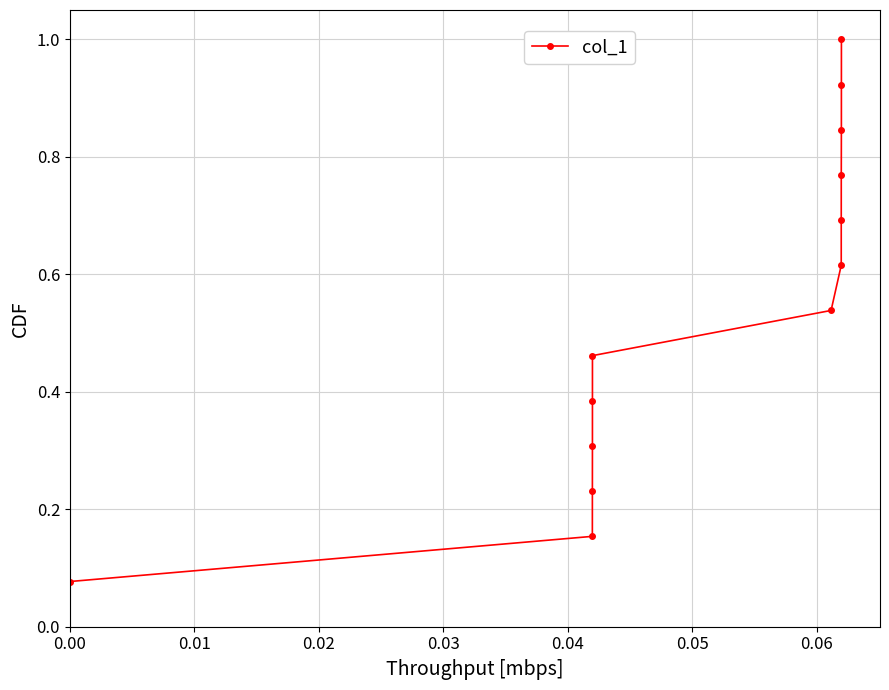

What is the sum of all values?

7.0